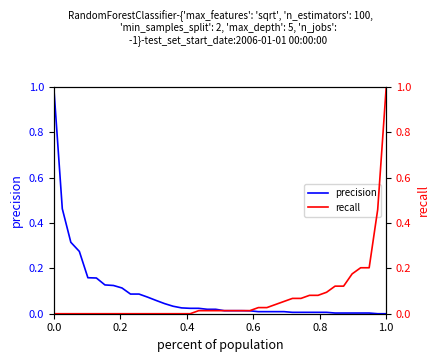

Reading right to left, what are all the values shown in this chart?

precision: 0.0	0.0	0.0	0.0	0.0	0.0	0.0	0.0	0.0	0.0	0.0	0.0	0.0	0.0	0.0	0.0	0.0	0.0	0.0	0.0	0.0	0.0	0.0	0.0	0.0	0.0	0.0	0.1	0.1	0.1	0.1	0.1	0.1	0.1	0.2	0.2	0.3	0.3	0.5	1.0
recall: 1.0	0.5	0.2	0.2	0.2	0.1	0.1	0.1	0.1	0.1	0.1	0.1	0.1	0.0	0.0	0.0	0.0	0.0	0.0	0.0	0.0	0.0	0.0	0.0	0.0	0.0	0.0	0.0	0.0	0.0	0.0	0.0	0.0	0.0	0.0	0.0	0.0	0.0	0.0	0.0